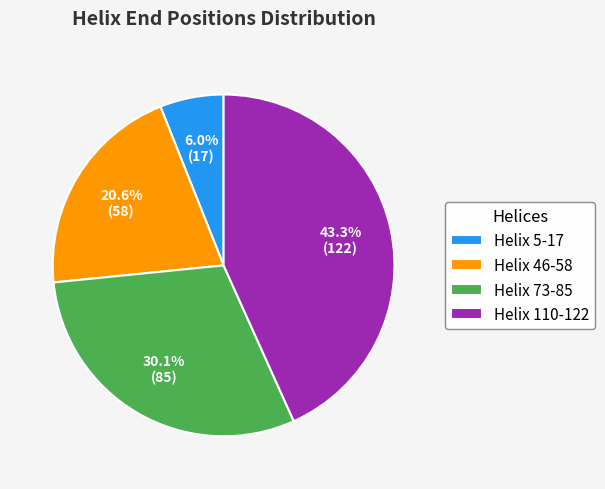

Which slice is the smallest?

Helix 5-17